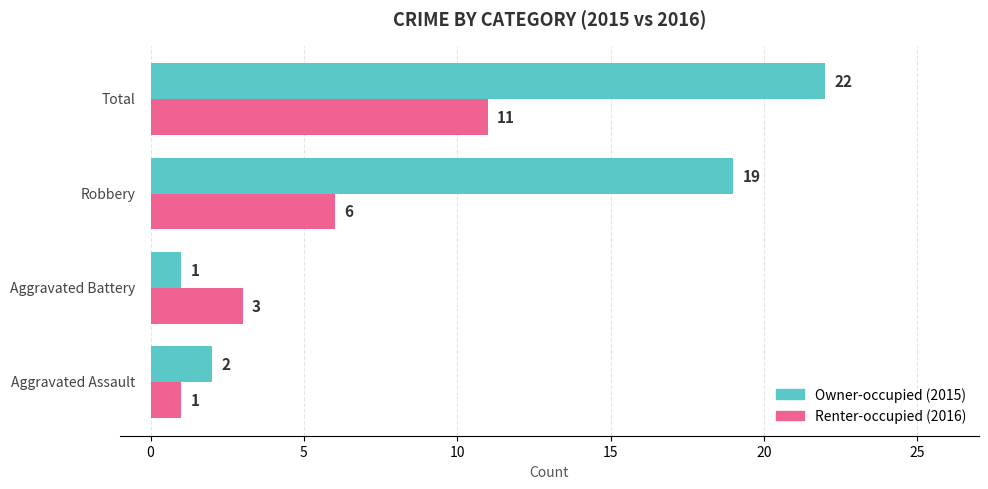

What is the maximum value shown in the chart?

22